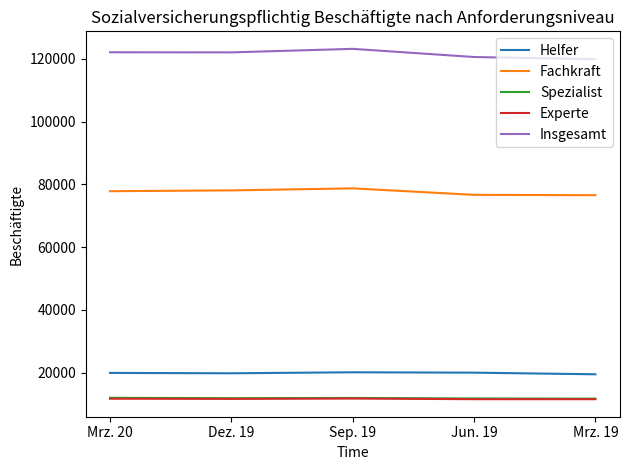

Does the chart have visible grid lines?

No